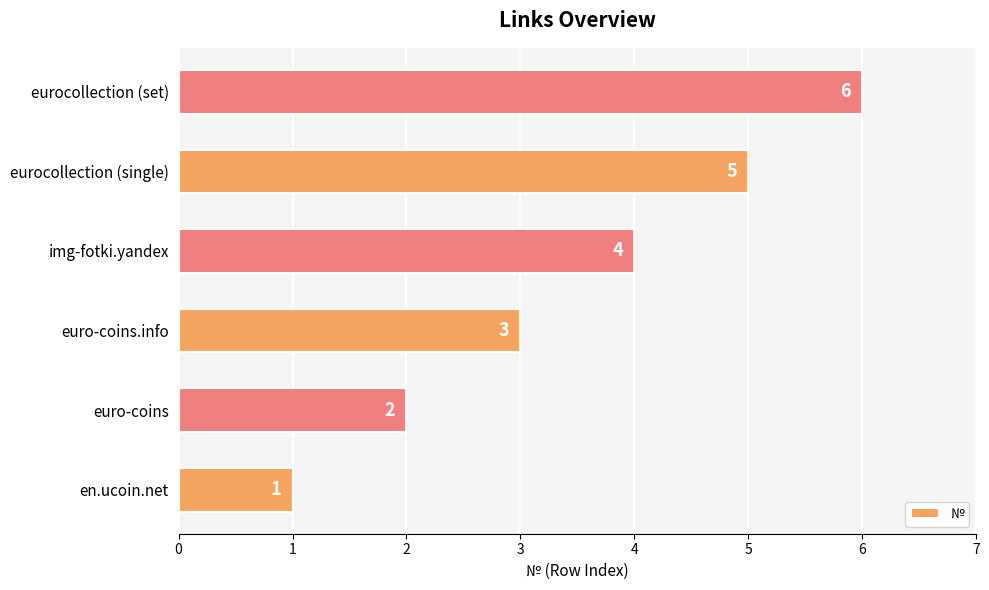

What is the difference between the values at euro-coins and eurocollection (single)?

3